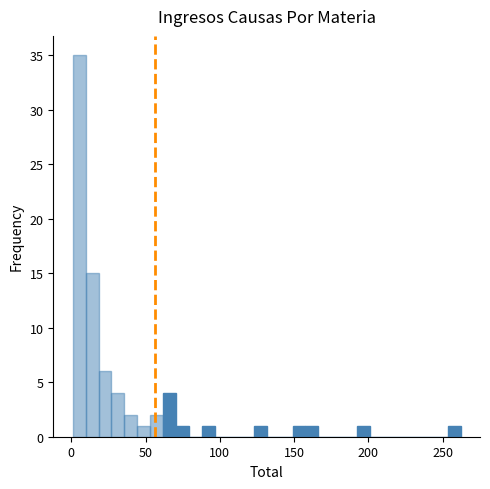

Read against the x-axis, roughly where is the centre of the tallest bar?

5